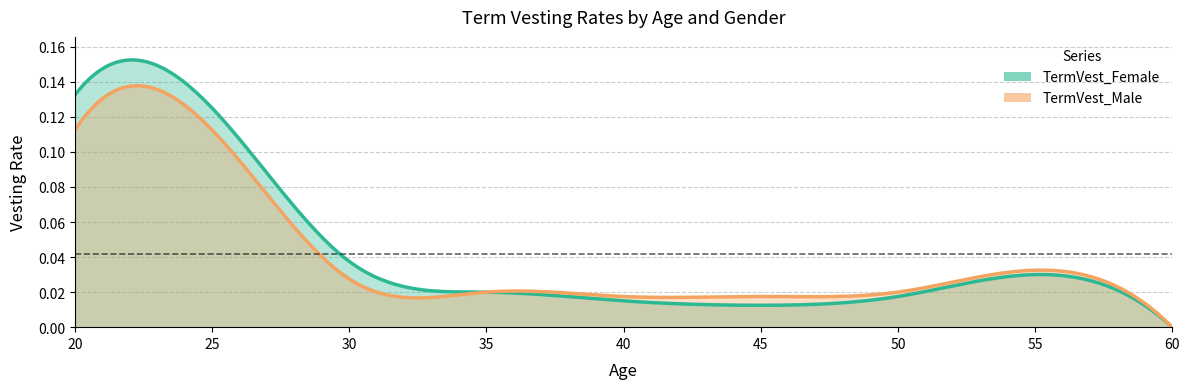

What is the sum of the TermVest_Female values at 20 and 55?

0.2